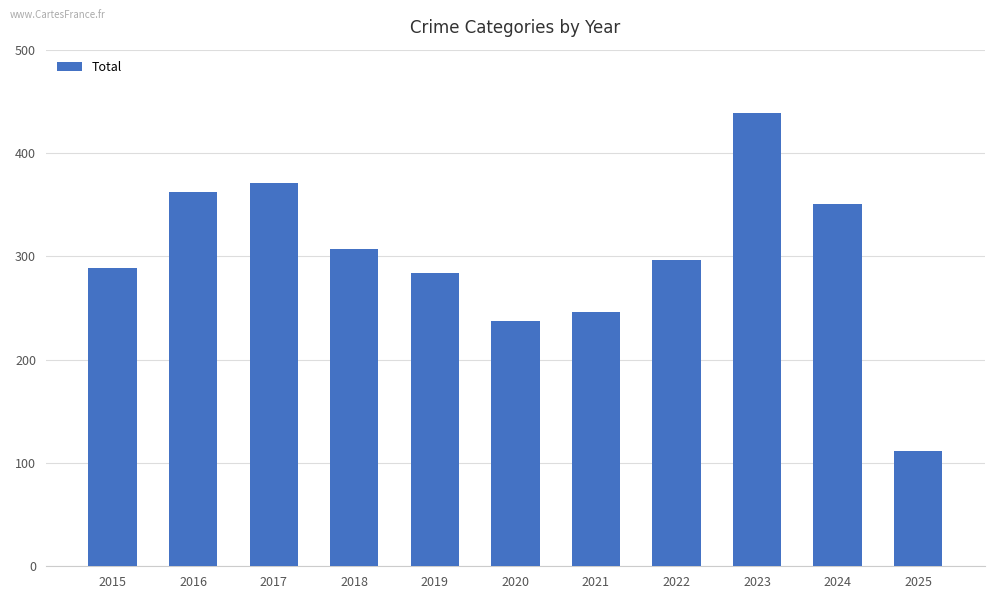

True or false: the data shows 237 at 2020.

True